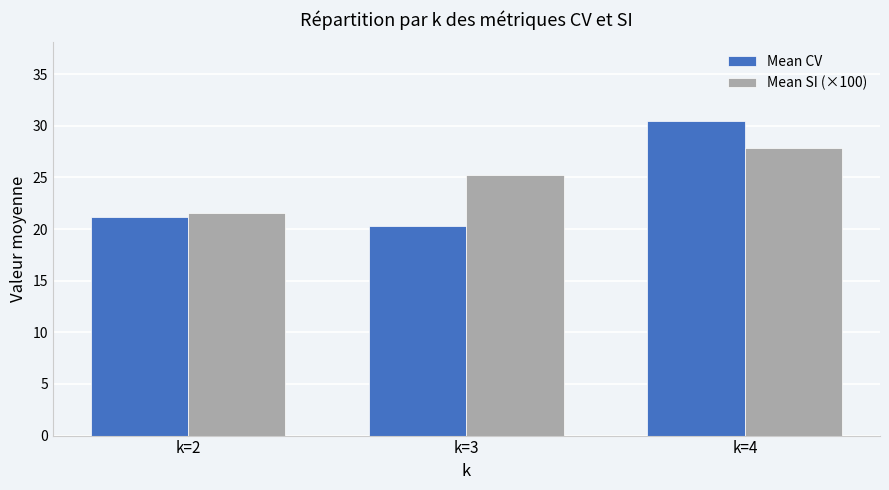

How many values in the Mean CV series exceed 21?

2